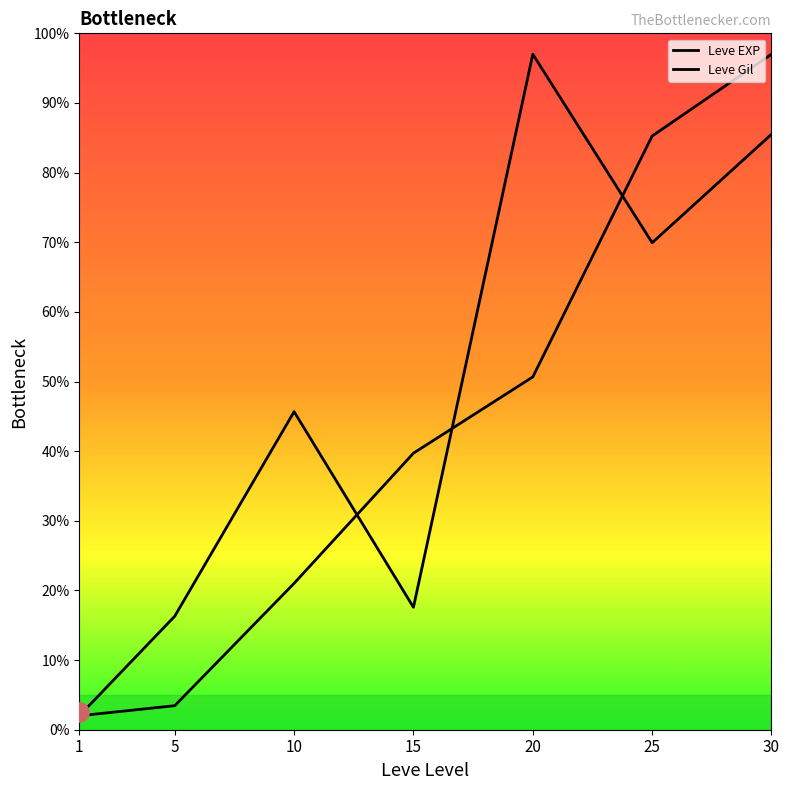

Reading left to right, list all the values displayed in this chart.

Leve EXP: 1=2.0	5=3.5	10=21.0	15=39.7	20=50.7	25=85.3	30=97.0
Leve Gil: 1=2.0	5=16.3	10=45.7	15=17.6	20=97.0	25=69.9	30=85.5